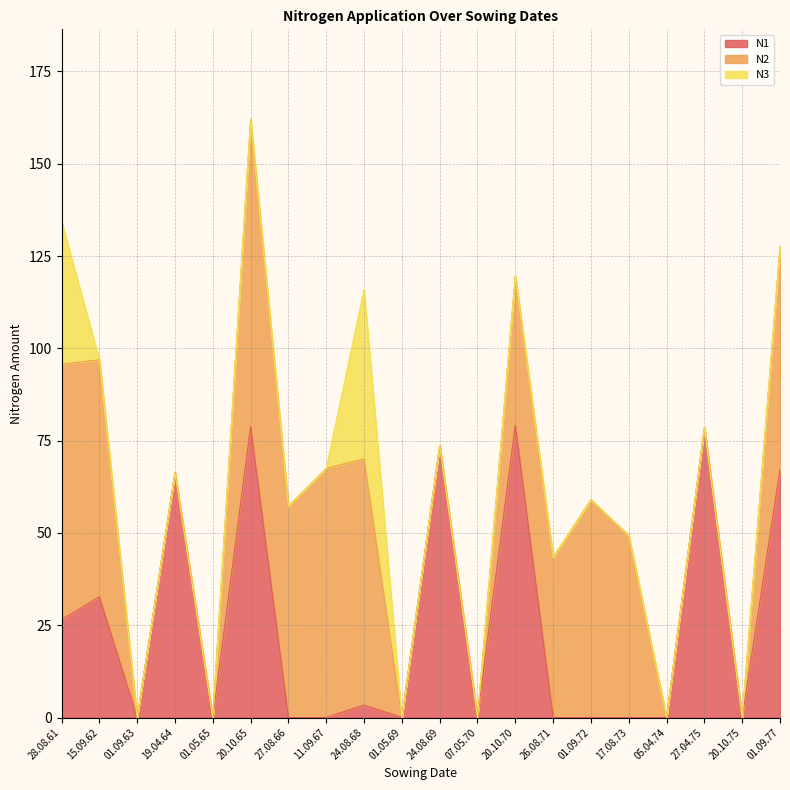

What is the sum of all N2 values?

660.7